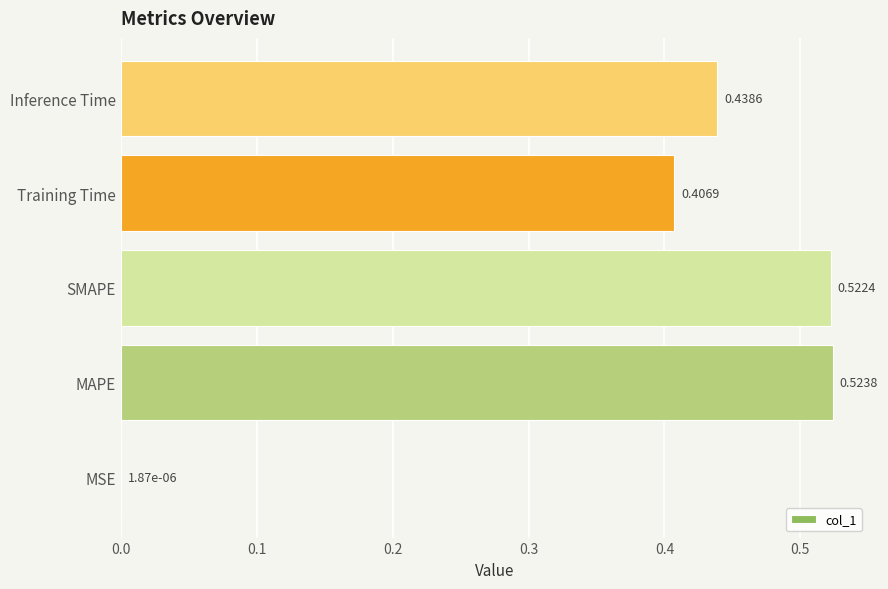

What is the sum of all values?

1.9